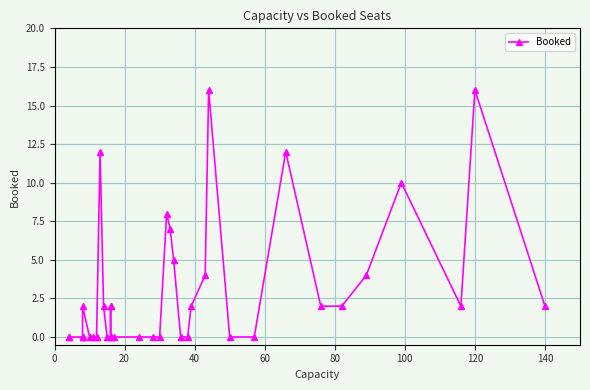

True or false: the data has more than 1 interior local peaks.

True